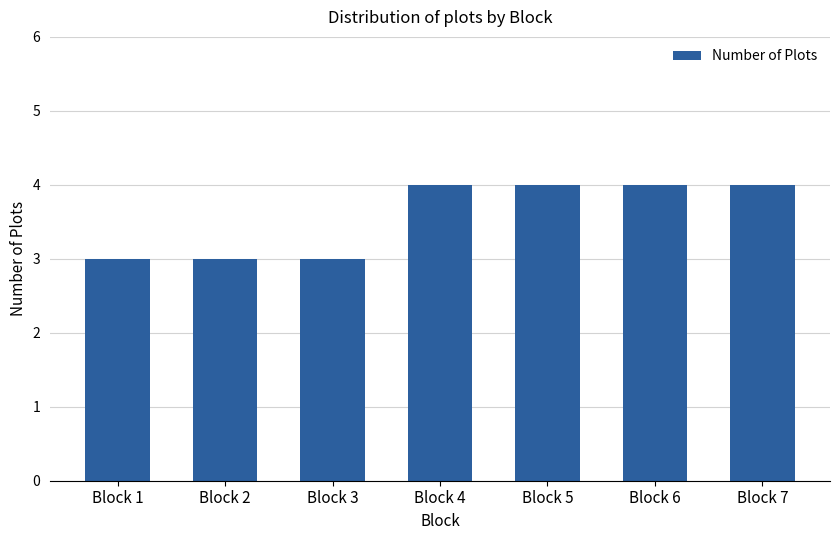

What is the change in value from Block 3 to Block 7?

+1